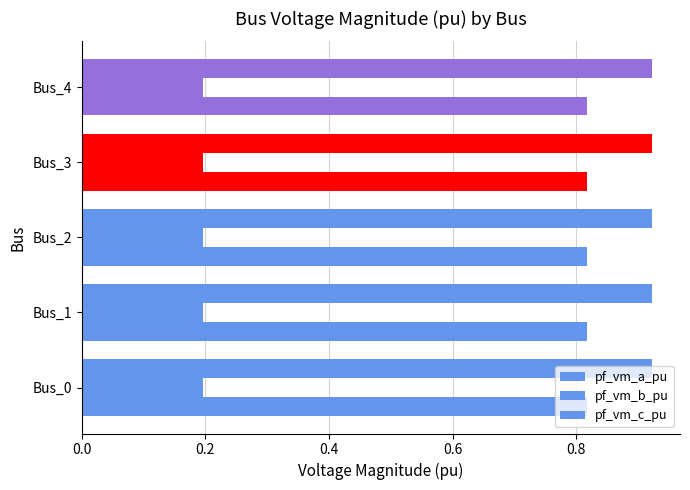

How many series are shown in this chart?

3